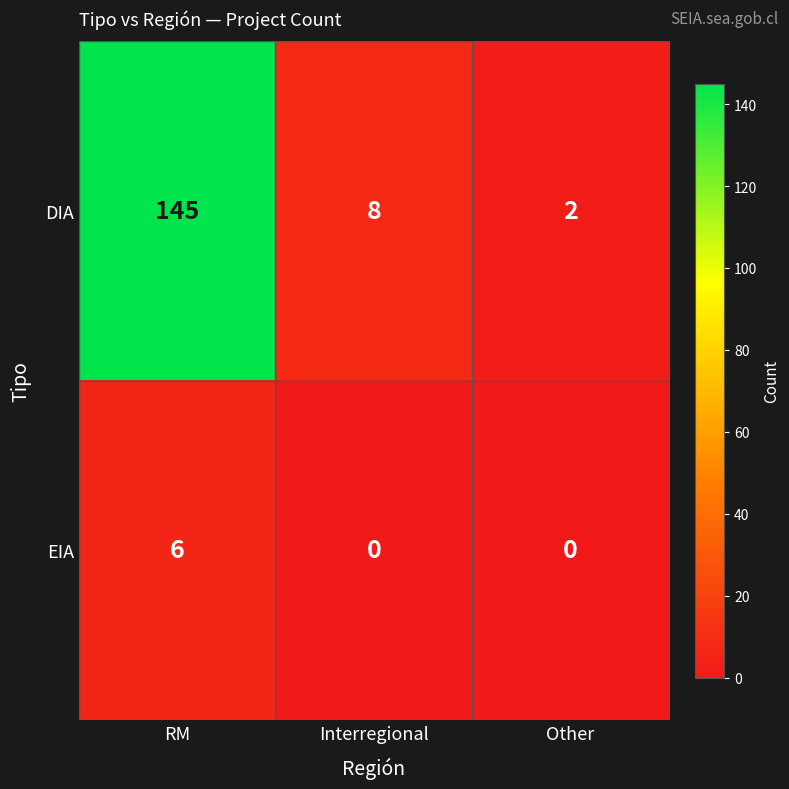

The value of EIA at RM is 6. True or false?

True